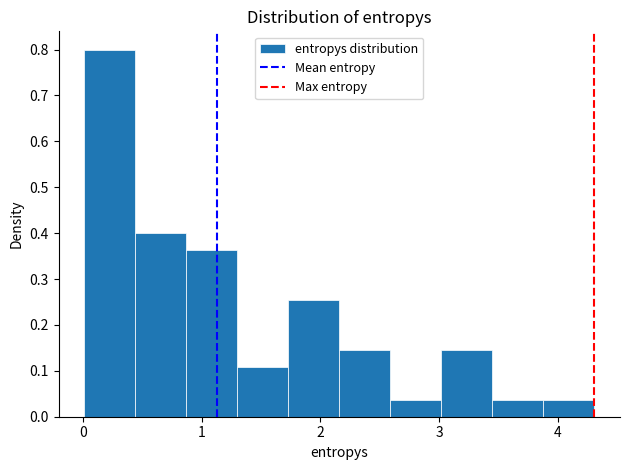

Which range on the x-axis has the tallest bar?

0.0 to 0.4